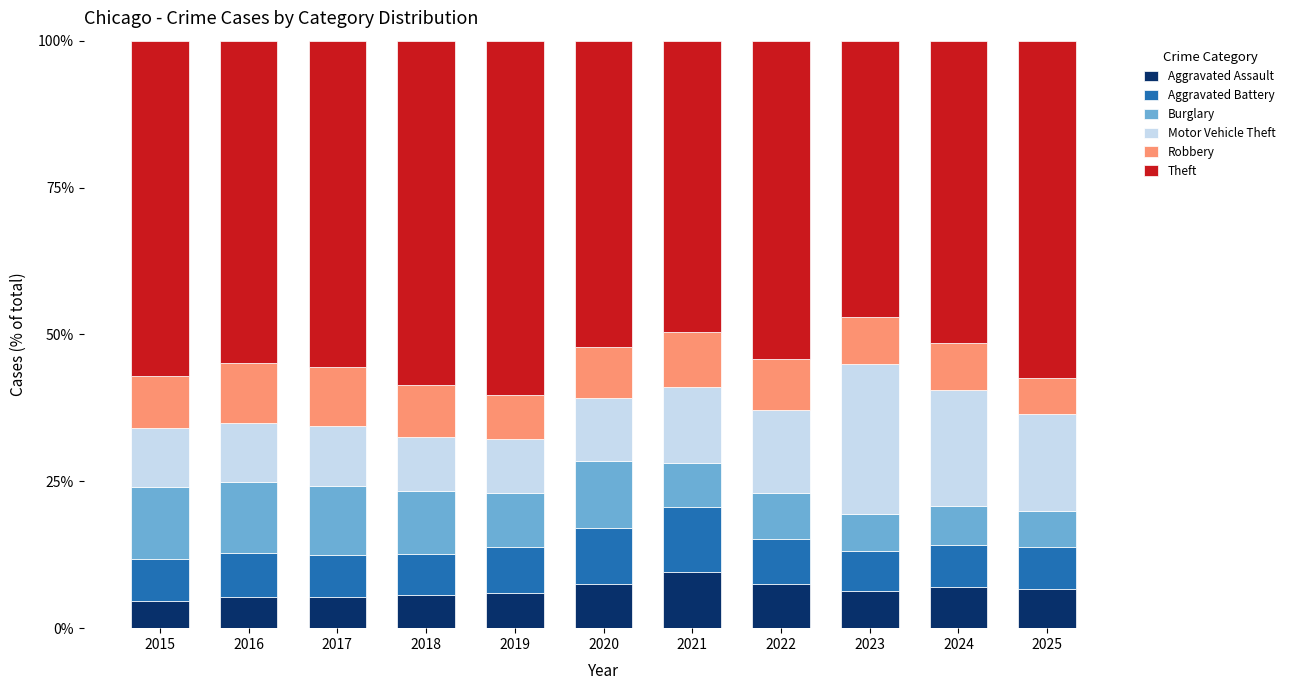

The Aggravated Assault series shows 9.6 at 2021. True or false?

True